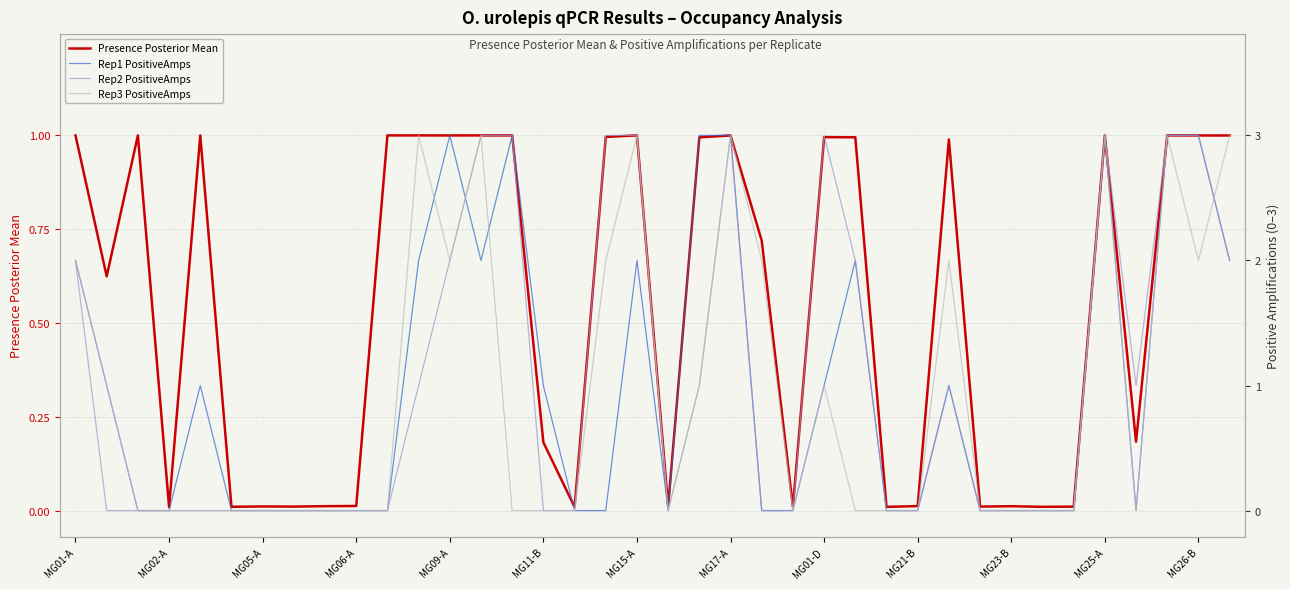

What is the highest value of the Presence Posterior Mean series?

1.0